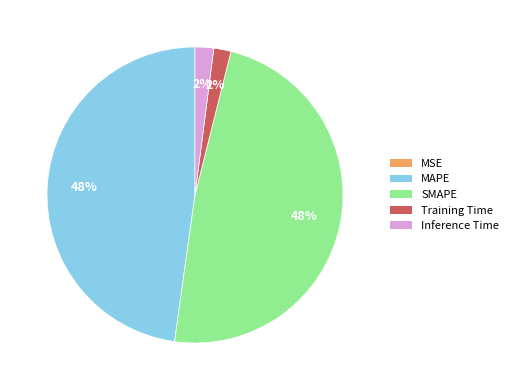

Does any single category account for the majority?

No